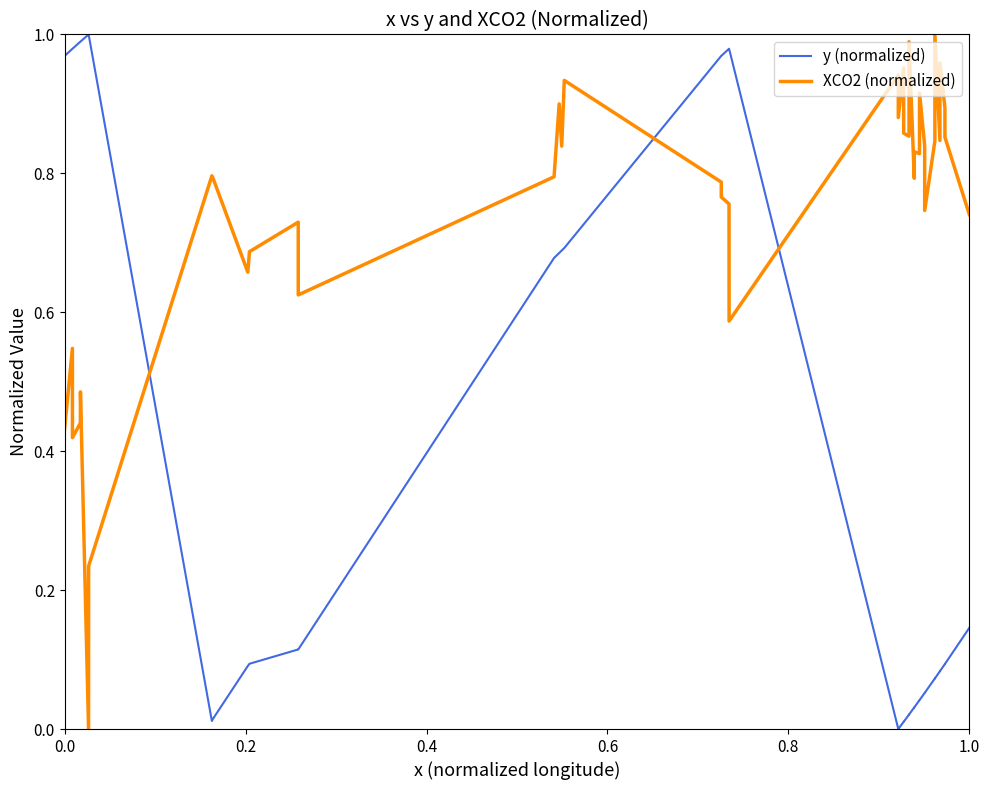

Which series has the largest total across all categories?

XCO2 (normalized)